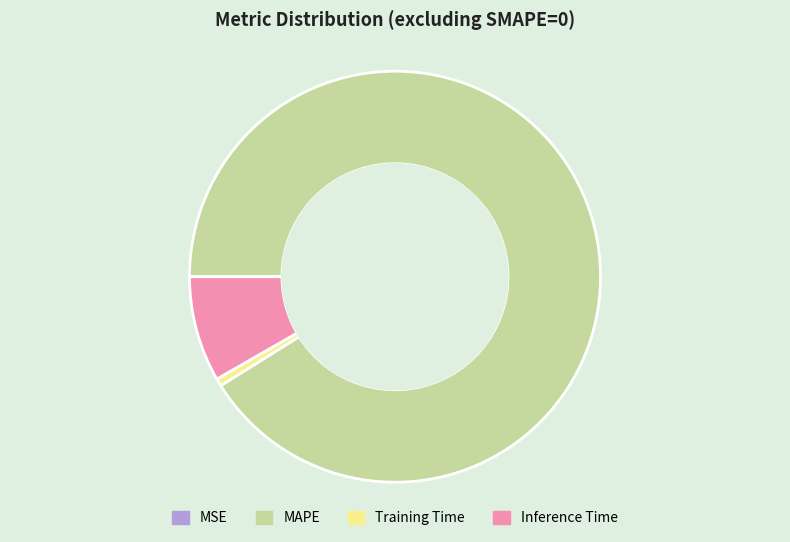

Is it true that Inference Time is 8% of the pie?

True